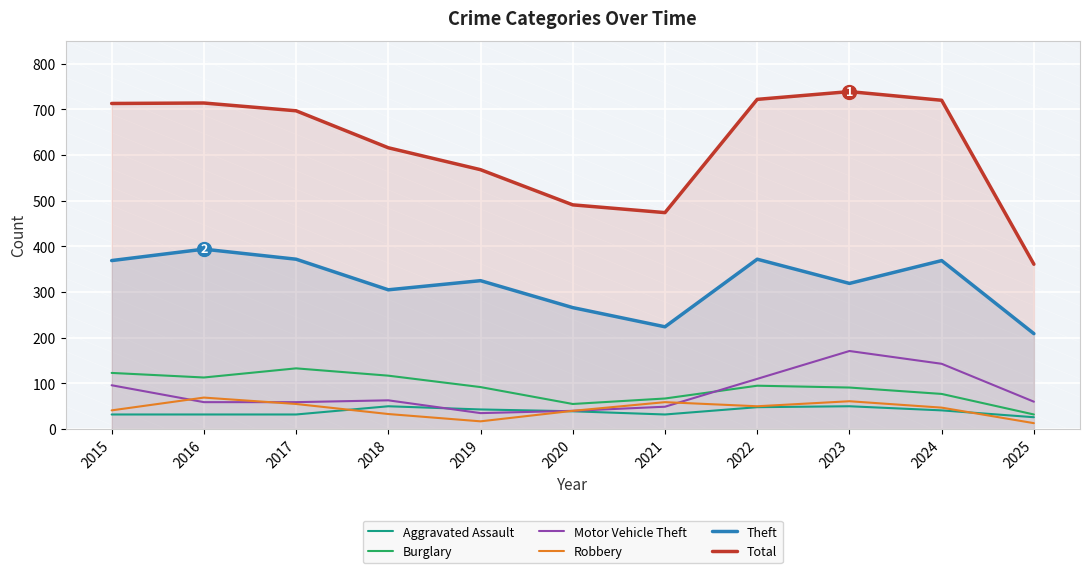

Reading right to left, transcribe all the data shown in this chart.

Aggravated Assault: 26	41	50	48	32	39	43	50	32	32	32
Burglary: 32	77	91	95	67	55	92	117	133	113	123
Motor Vehicle Theft: 60	143	171	110	49	40	35	63	59	59	96
Robbery: 13	47	61	50	59	40	17	33	55	69	41
Theft: 209	369	319	372	224	266	325	305	372	394	369
Total: 361	720	739	722	474	491	568	616	697	714	713